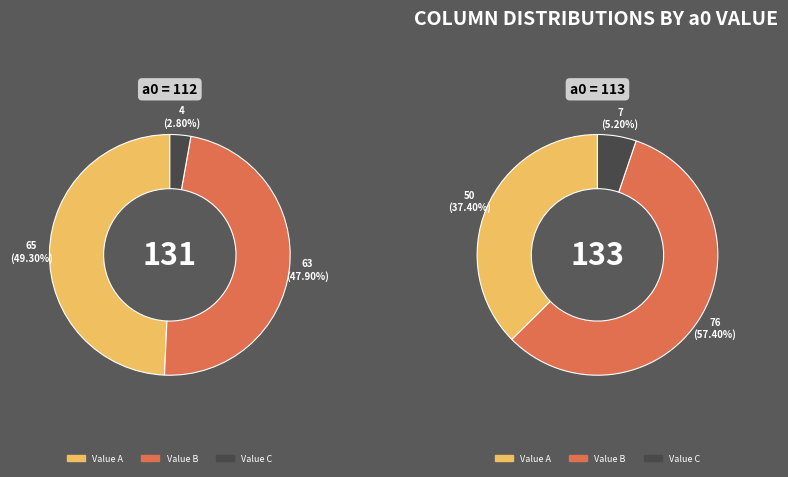

Is it true that 35 is 1% of the pie?

False